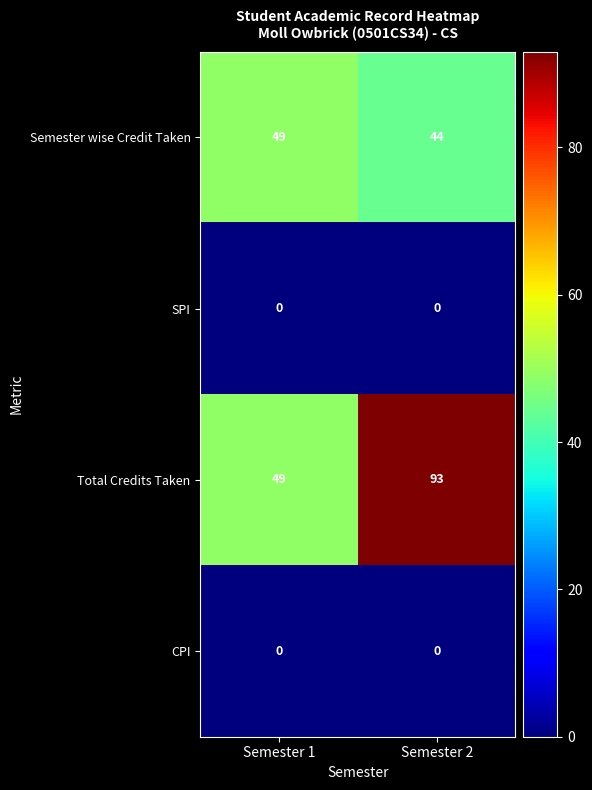

Which category has the lowest value in the Total Credits Taken series?

Semester 1